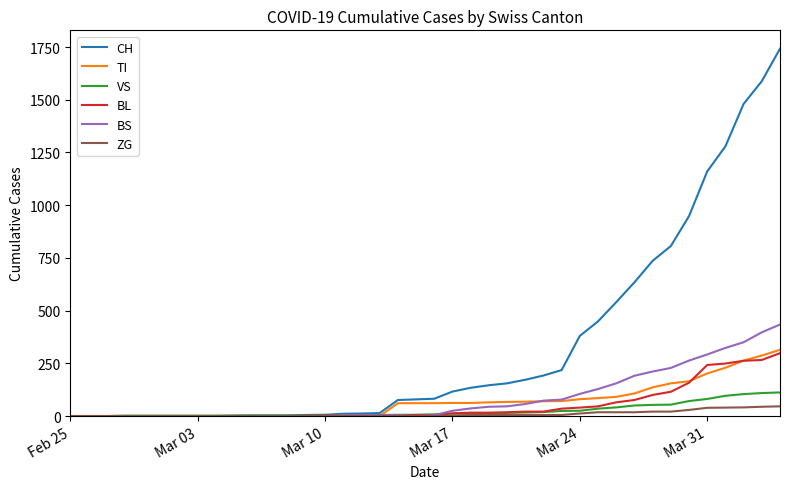

Which series has the largest total across all categories?

CH